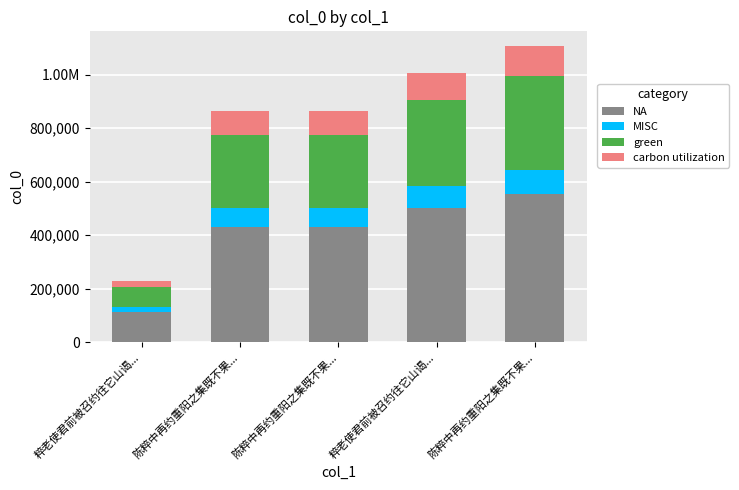

What are all the series names shown in the legend?

NA, MISC, green, carbon utilization